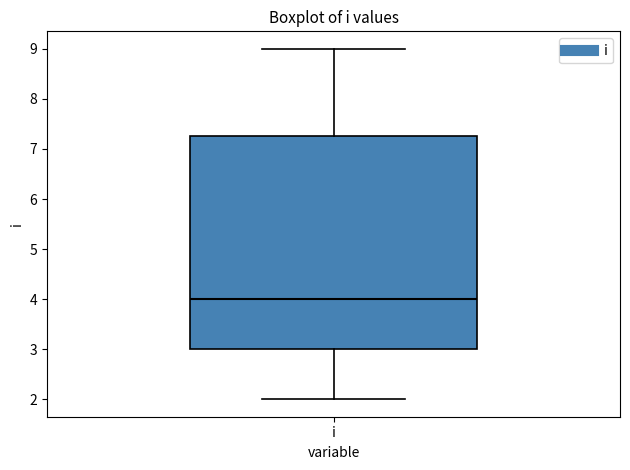

Where is the upper edge of the box for i on the y-axis? The values are not printed on the chart, so give them approximately, as read against the axis.

7.3